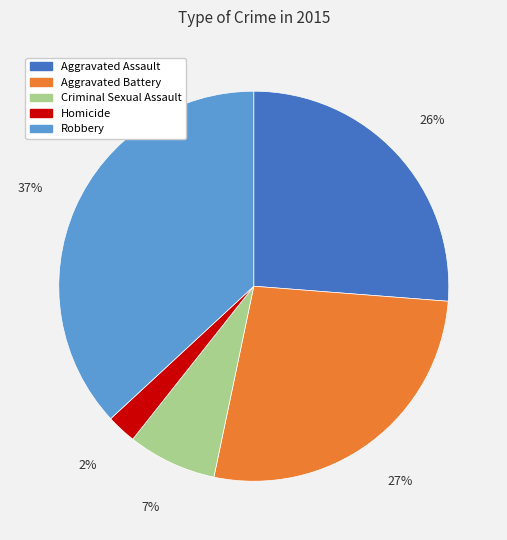

To the nearest percent, what portion does Aggravated Battery represent?

27%